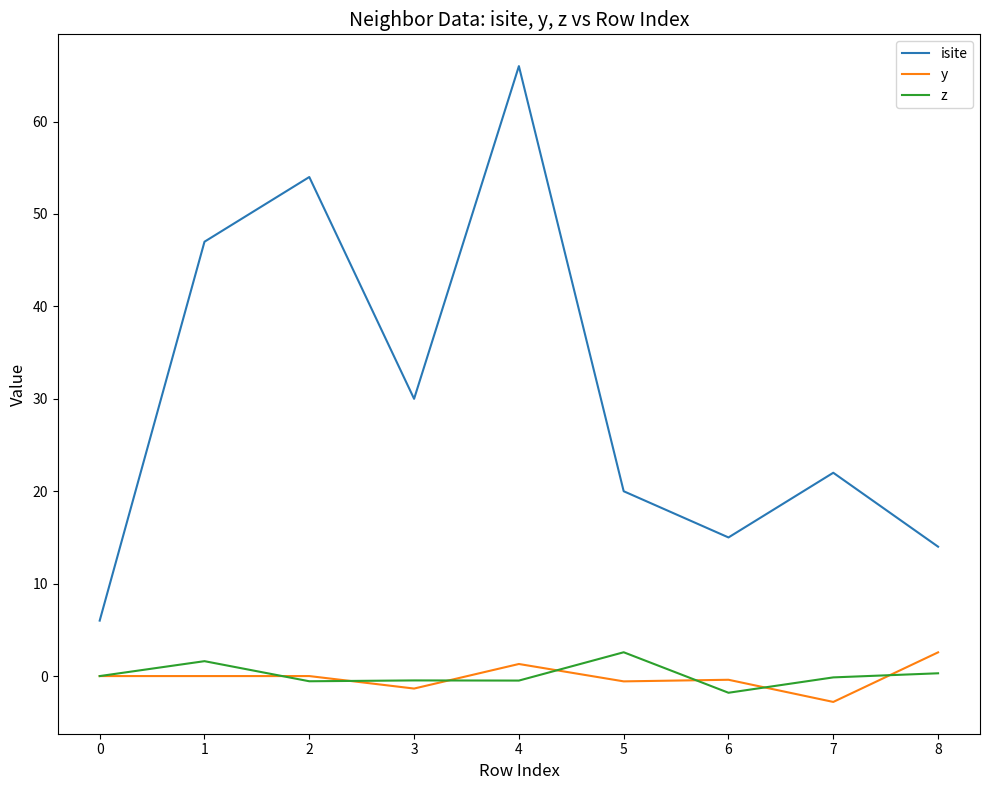

The isite series shows 35.0 at 7. True or false?

False